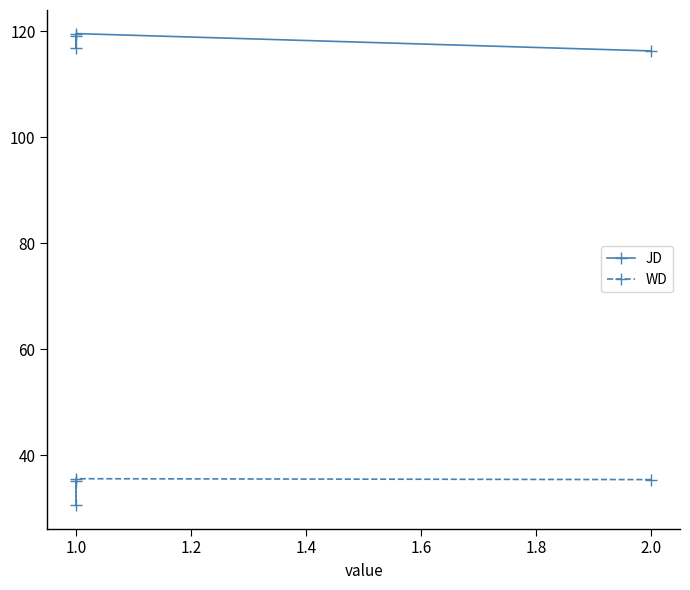

At which category does JD reach its first local peak?

1.0